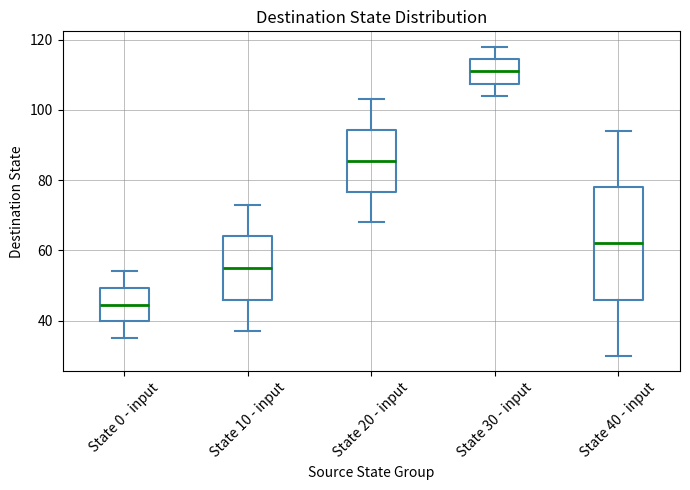

Reading left to right, read every box against the y-axis: the position of its median line, the range the box covers, and the ends of its whiskers. The values are not printed on the chart, so give them approximately, as read against the axis.

State 0 - input: median 44, box 40 to 50, whiskers 36 to 54
State 10 - input: median 56, box 46 to 64, whiskers 38 to 74
State 20 - input: median 86, box 76 to 94, whiskers 68 to 104
State 30 - input: median 112, box 108 to 114, whiskers 104 to 118
State 40 - input: median 62, box 46 to 78, whiskers 30 to 94